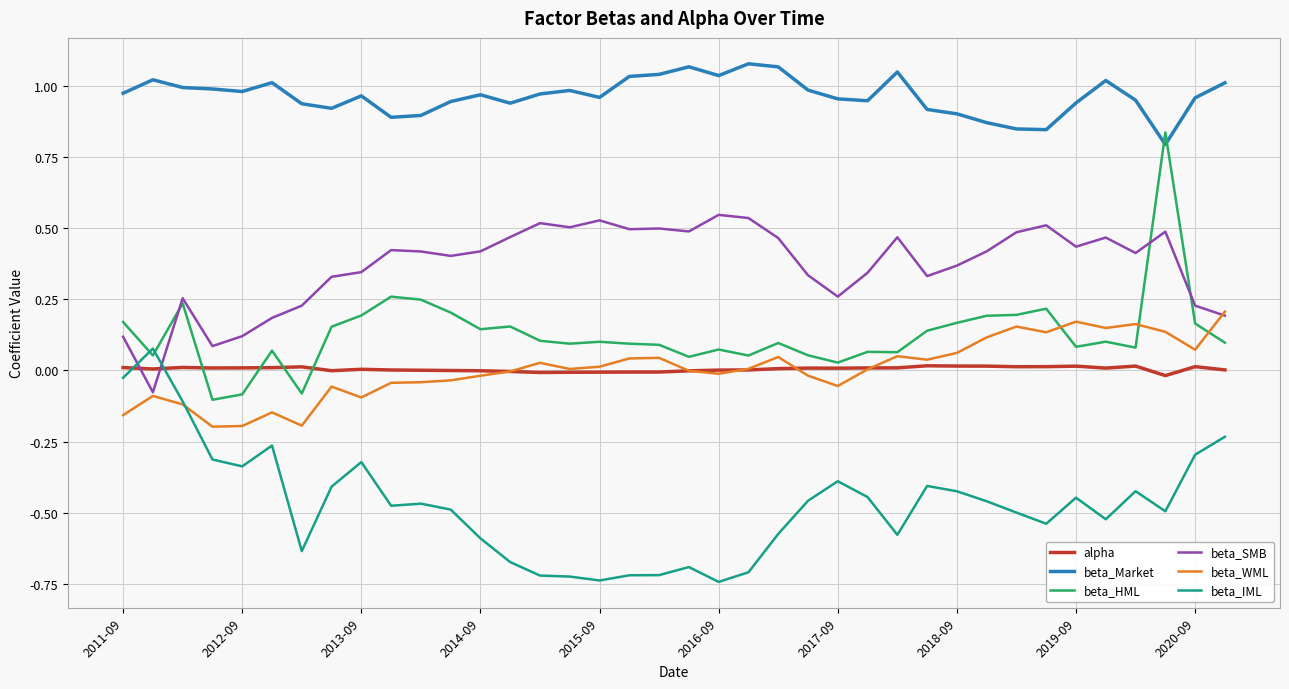

Which series has the largest total across all categories?

beta_Market